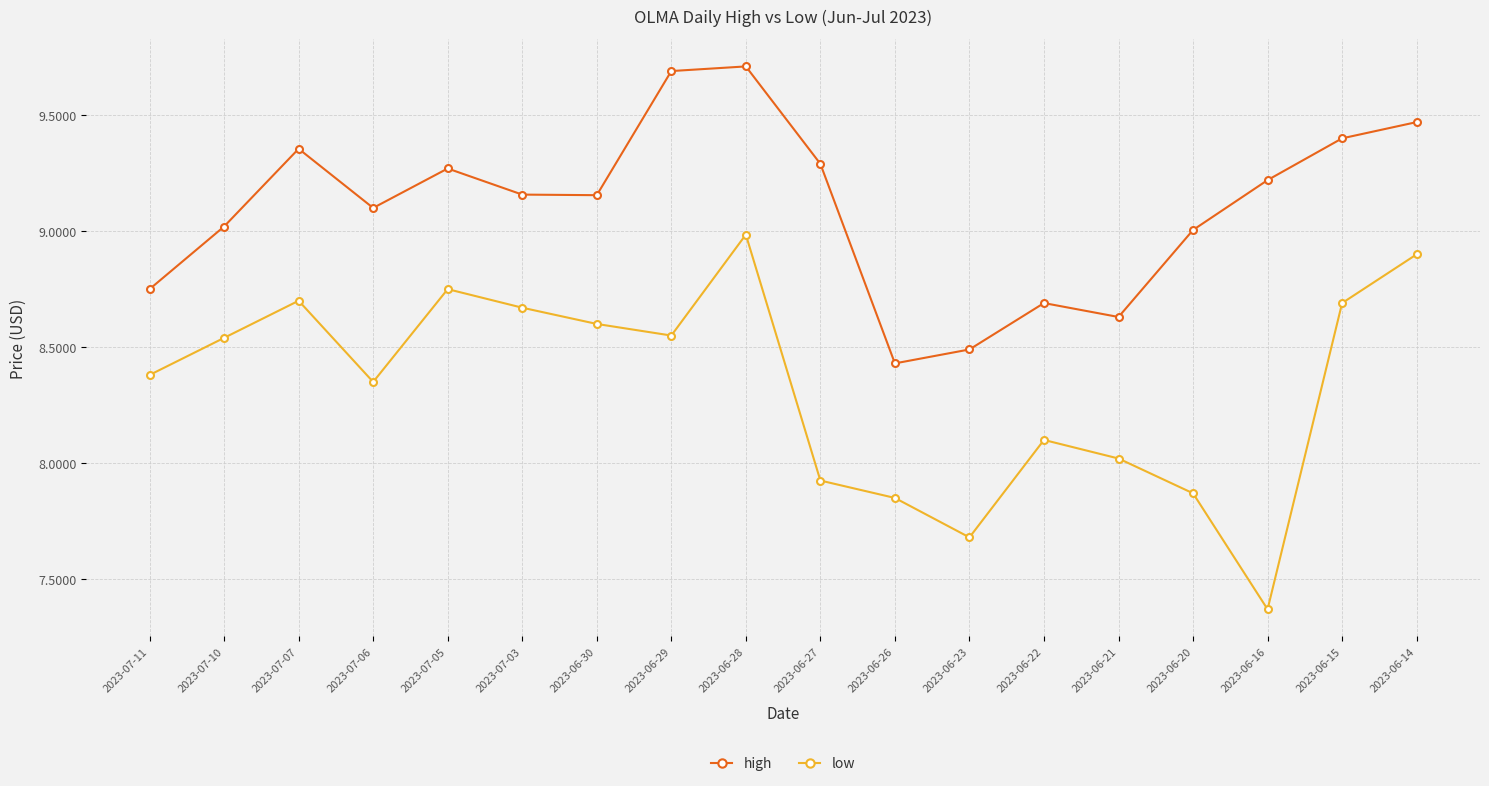

What is the difference between the maximum and minimum values in the high series?

1.3